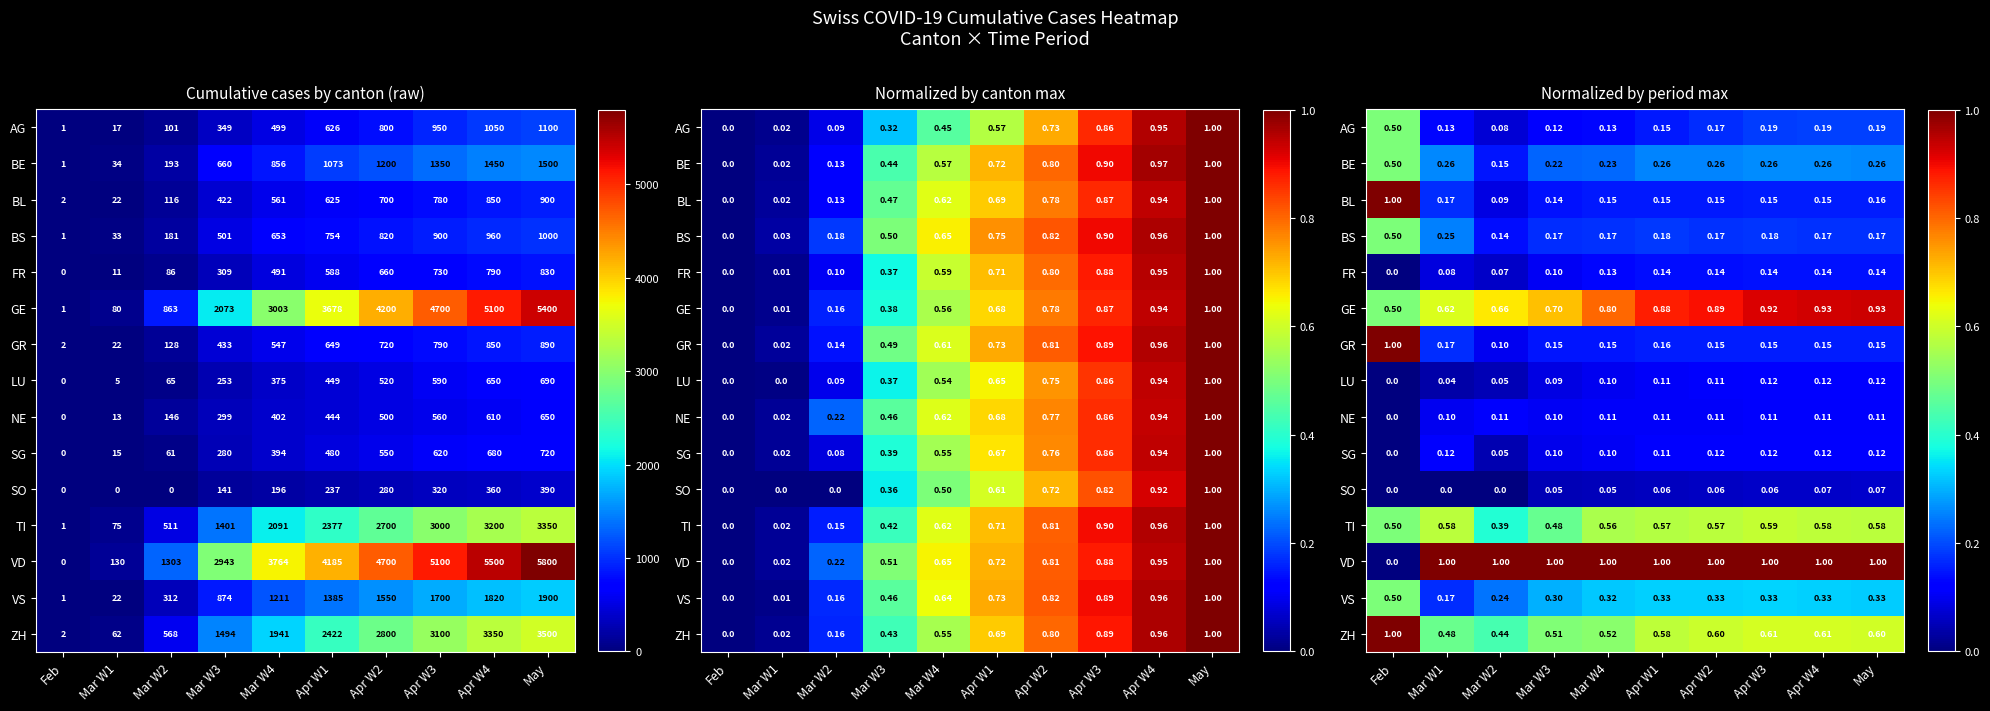

Count the number of categories in the chart.

10